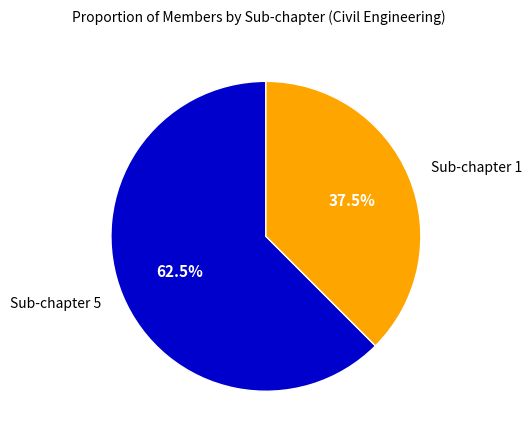

What is the ratio of the value at Sub-chapter 1 to the value at Sub-chapter 5?

0.6